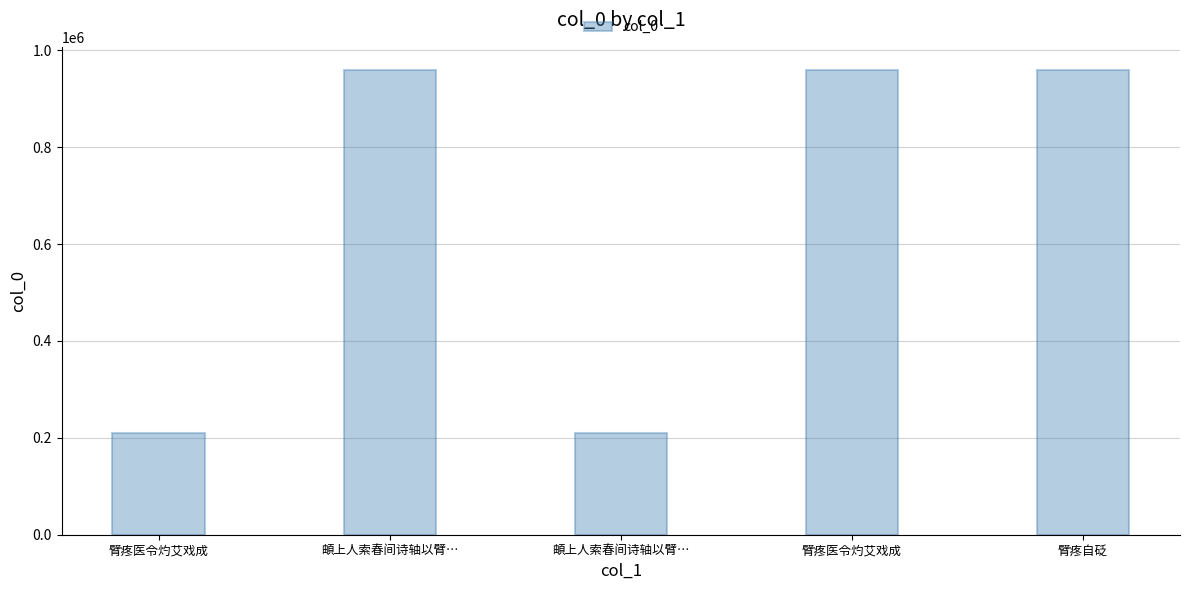

What is the value of the 5th bar from the left?

959202